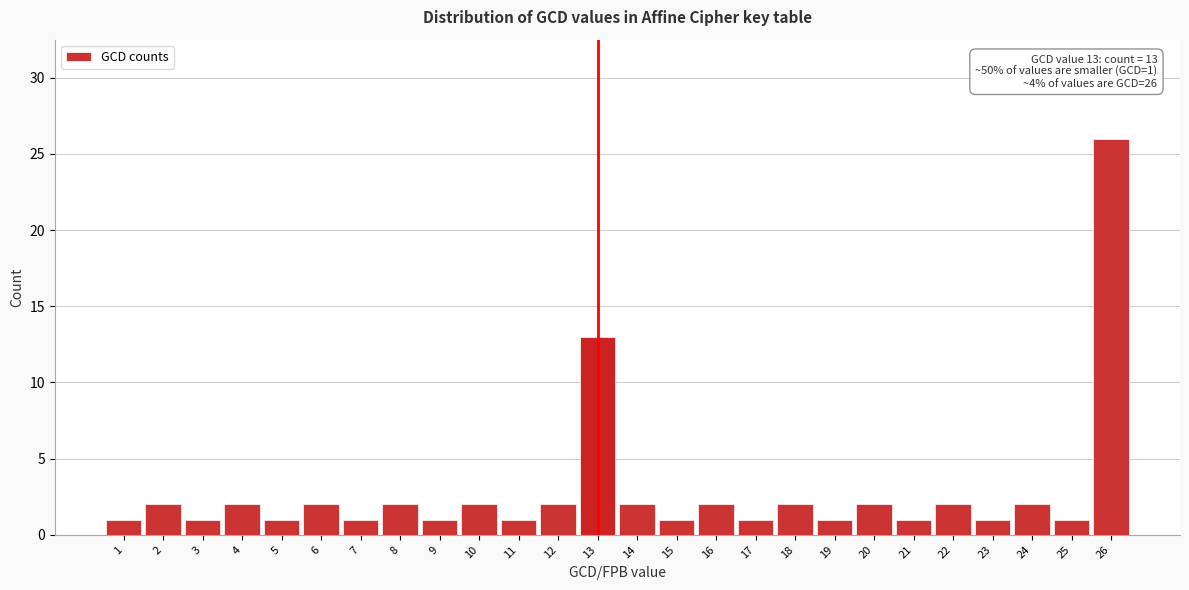

Reading right to left, extract all data points from this chart.

26	1	2	1	2	1	2	1	2	1	2	1	2	13	2	1	2	1	2	1	2	1	2	1	2	1